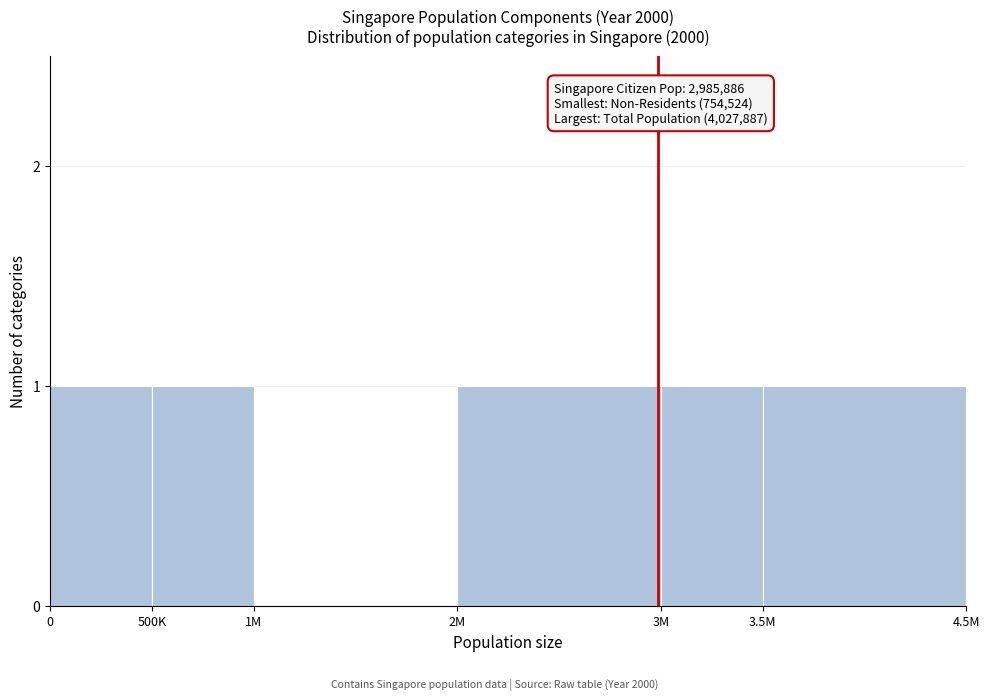

Reading left to right, extract all data points from this chart.

0=1	500K=1	1M=0	2M=1	3M=1	3.5M=1